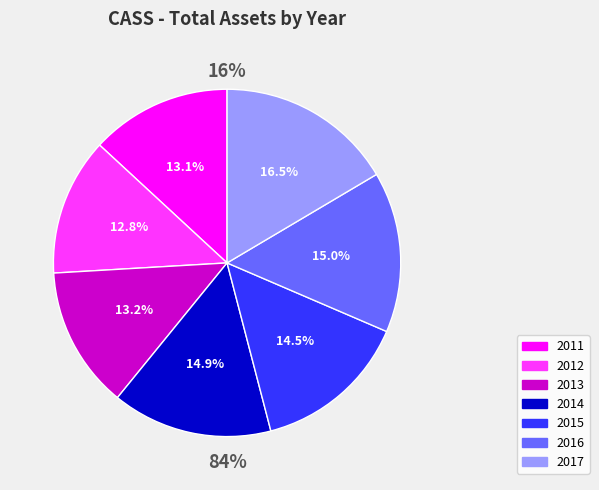

Is the sum of 2015 and 2013 greater than half?

No